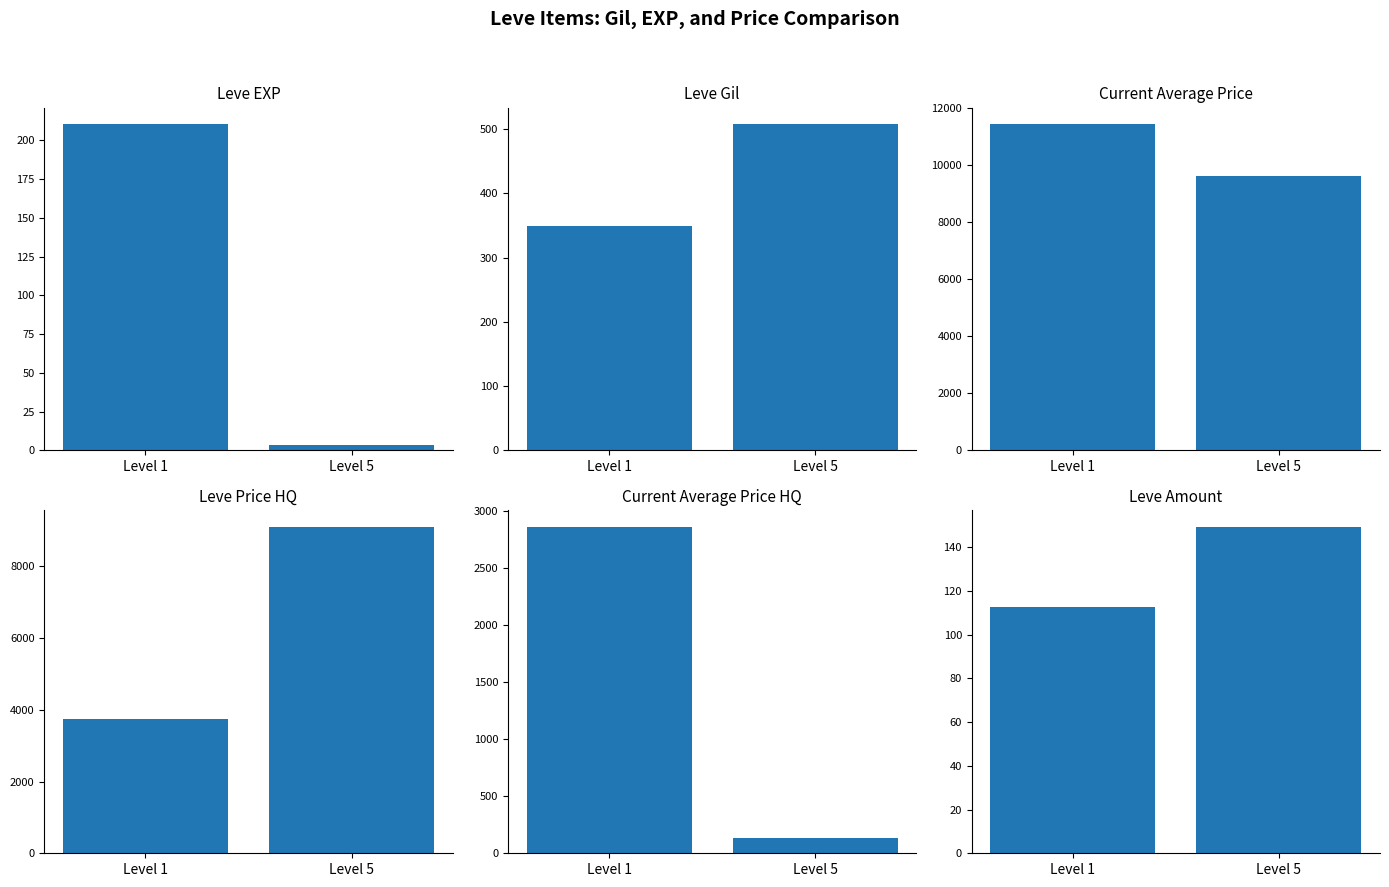

How many bars are there in total?

12